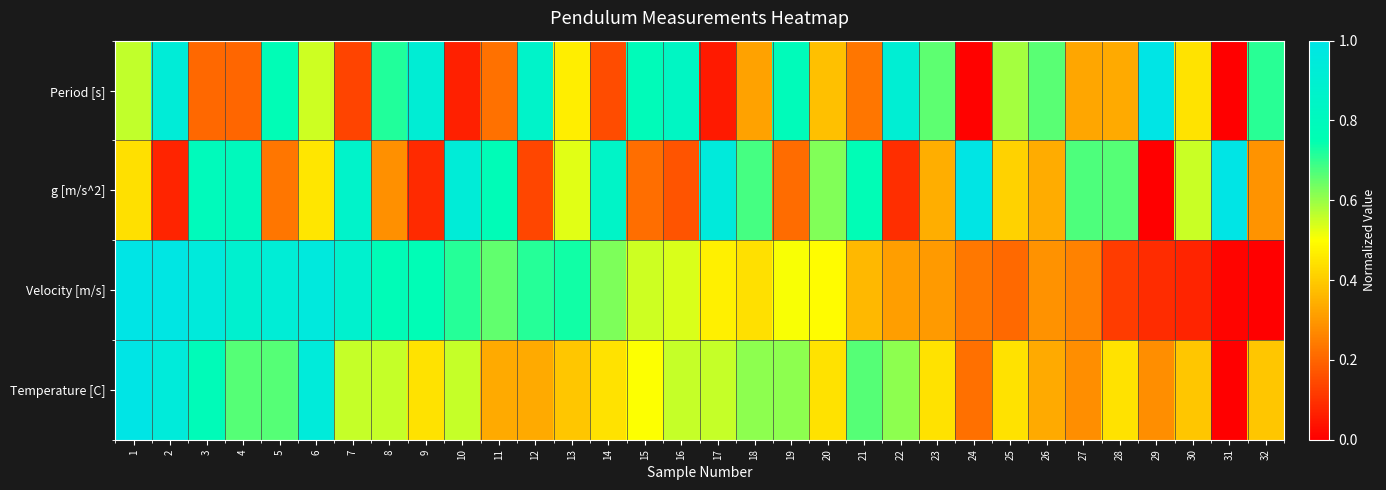

How many data points does each series have?

32